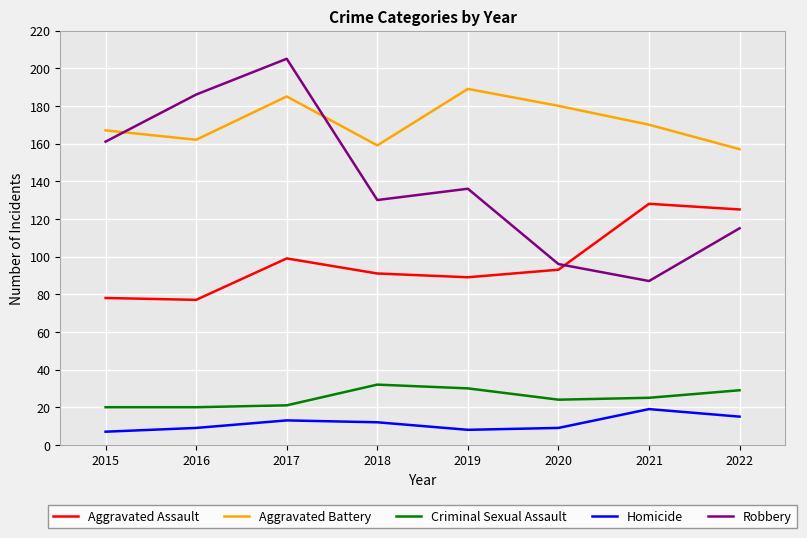

Between 2018 and 2021, which series saw the biggest shift?

Robbery